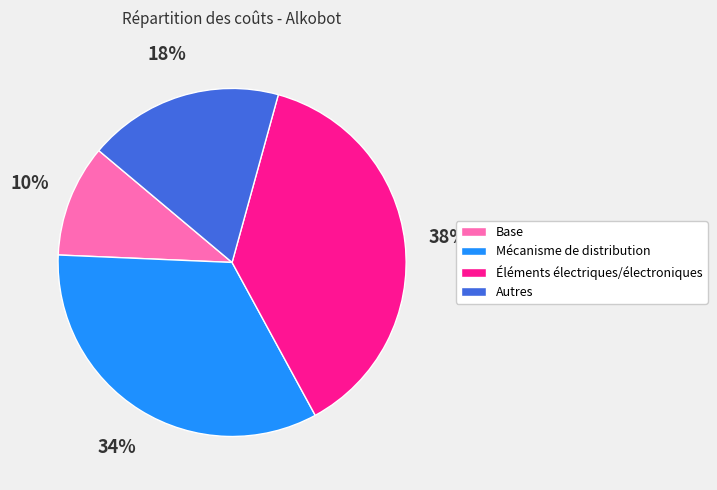

Does Éléments électriques/électroniques account for over 50% of the chart?

No